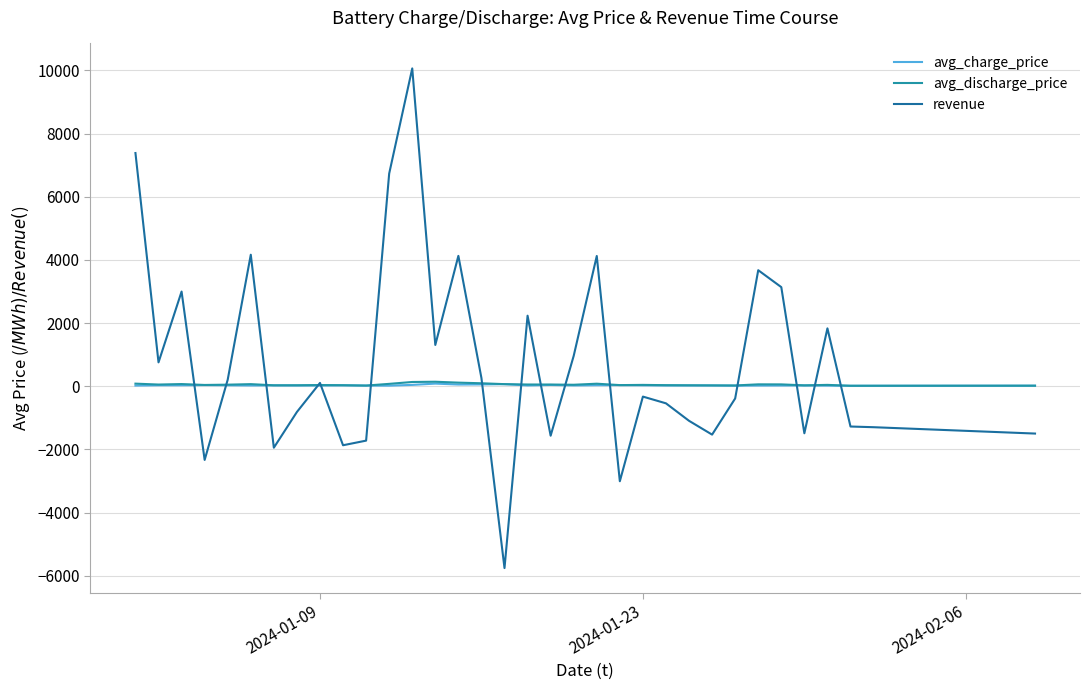

Which series has the largest range (max minus min)?

revenue